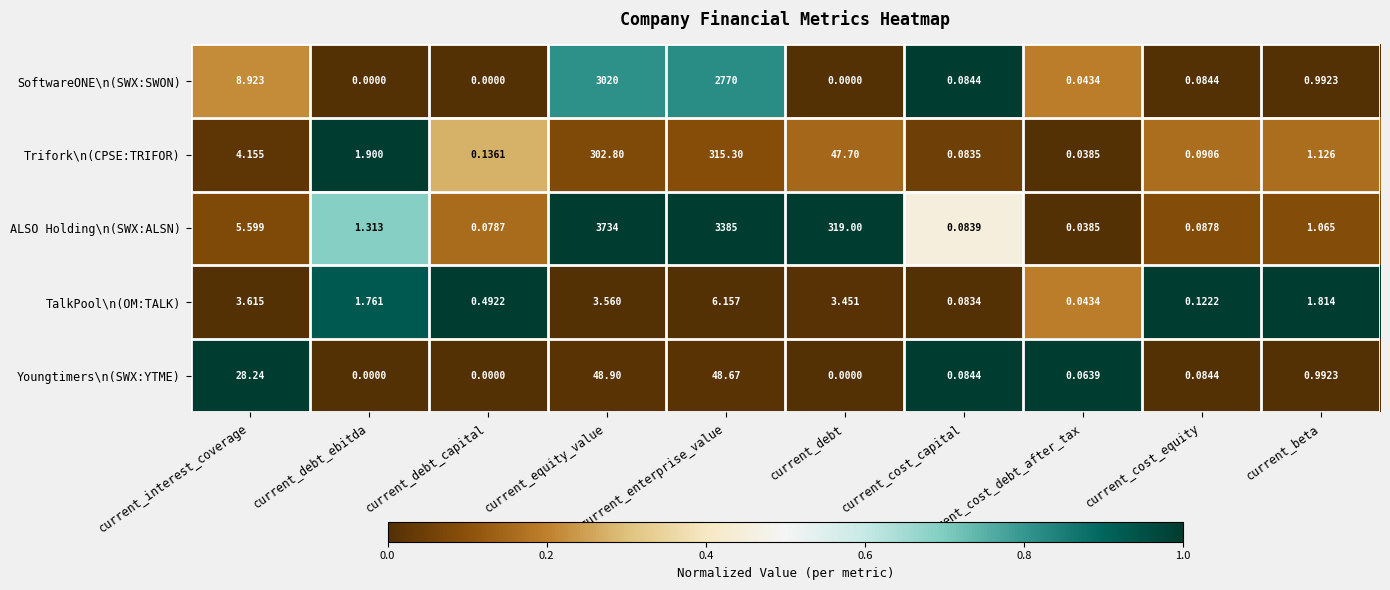

Which category has the lowest value in the ALSO Holding\n(SWX:ALSN) series?

current_cost_debt_after_tax